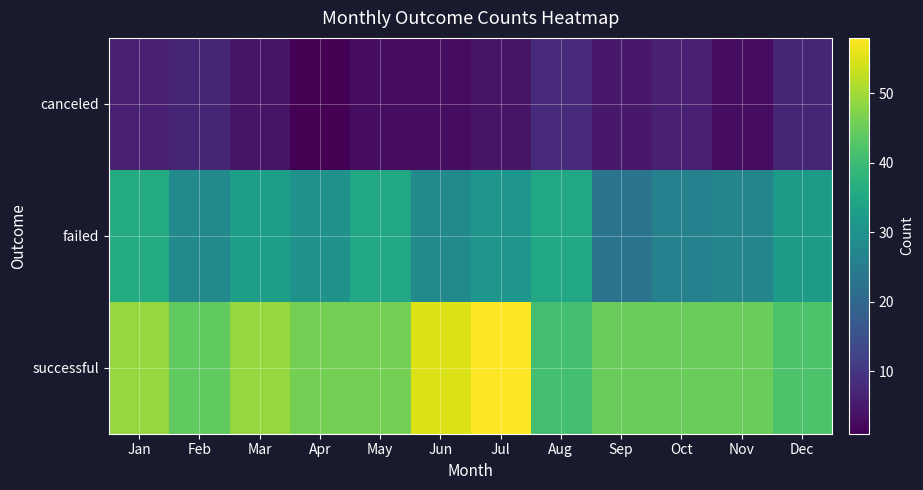

List the series in order of their peak value, lowest first.

canceled, failed, successful